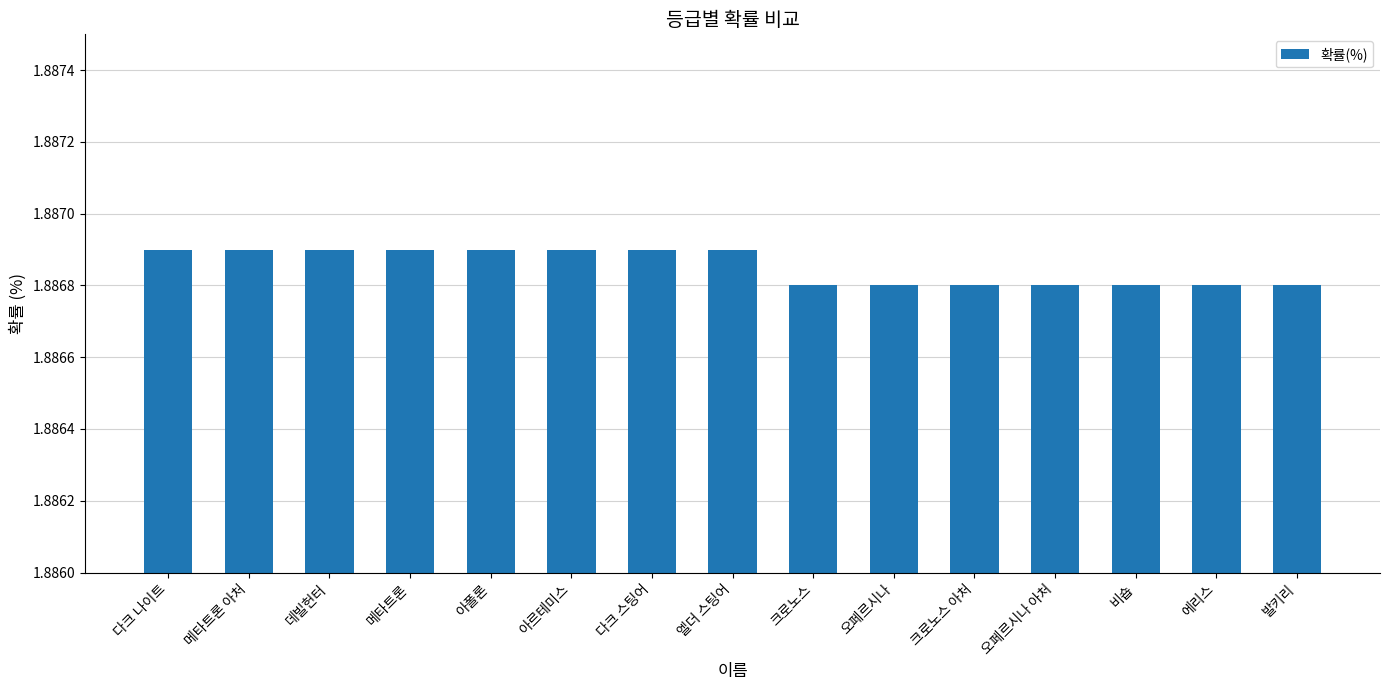

Approximately how many times larger is the value at 에리스 compared to 발키리?

1.0